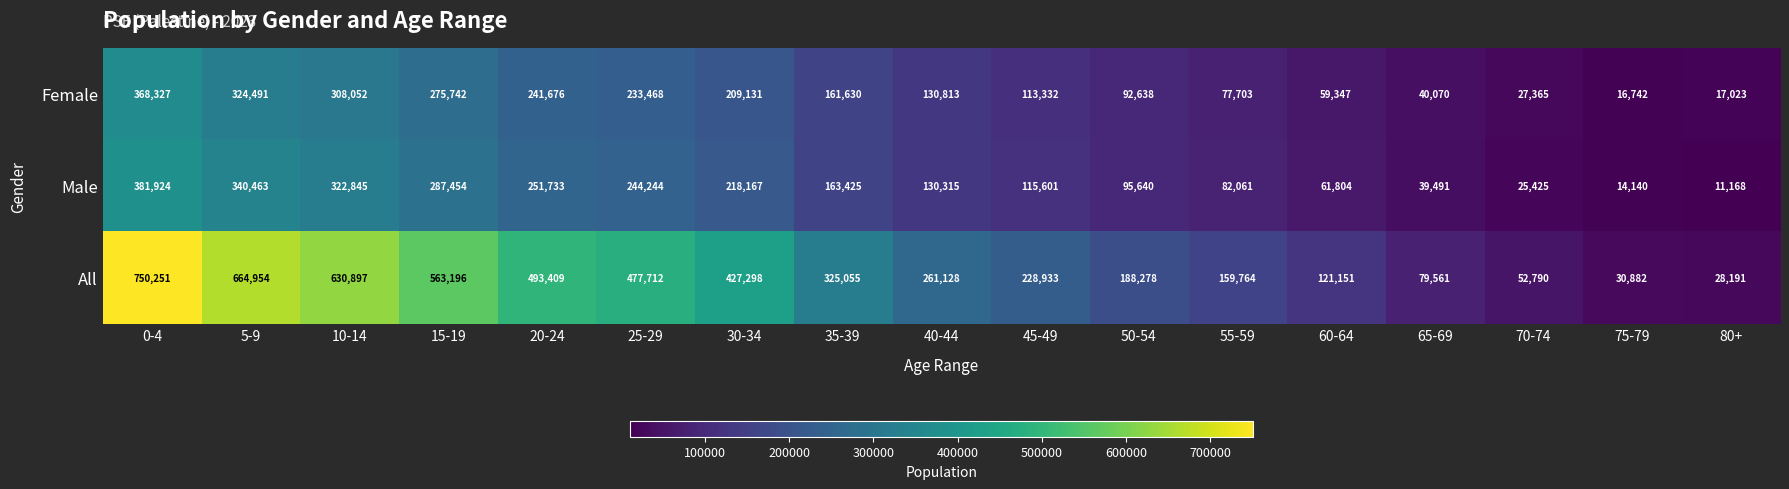

How many data points in Male are less than 130315?

8